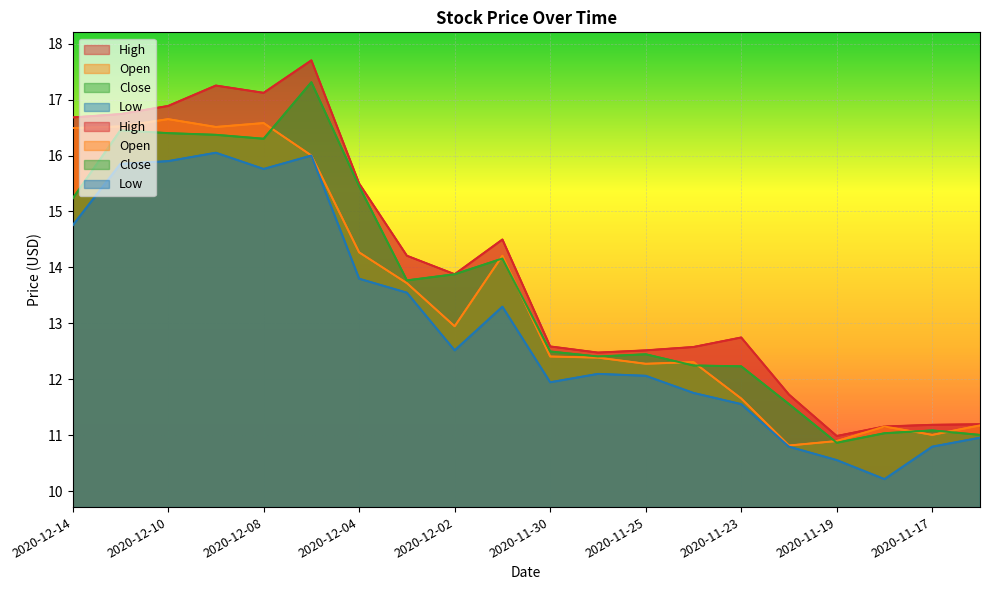

True or false: High has a value of 5.8 at 2020-11-25.

False